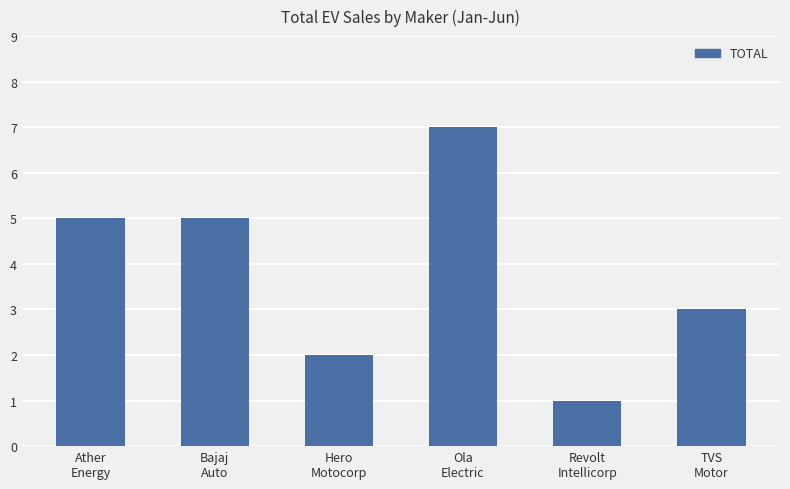

What is the difference between the maximum and minimum values?

6